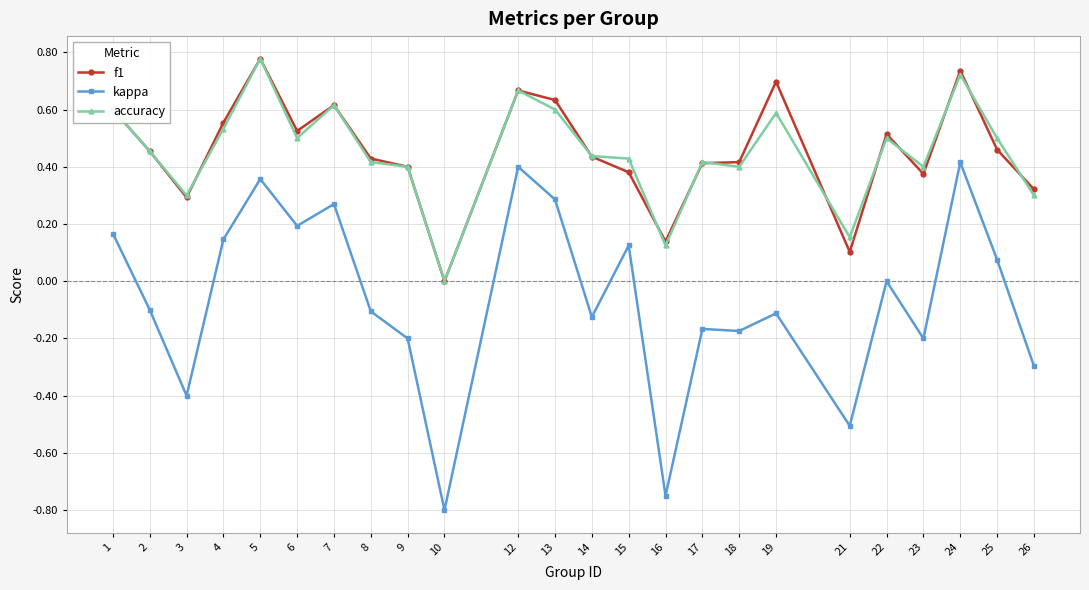

Rank the series at 19 from highest to lowest value.

f1, accuracy, kappa